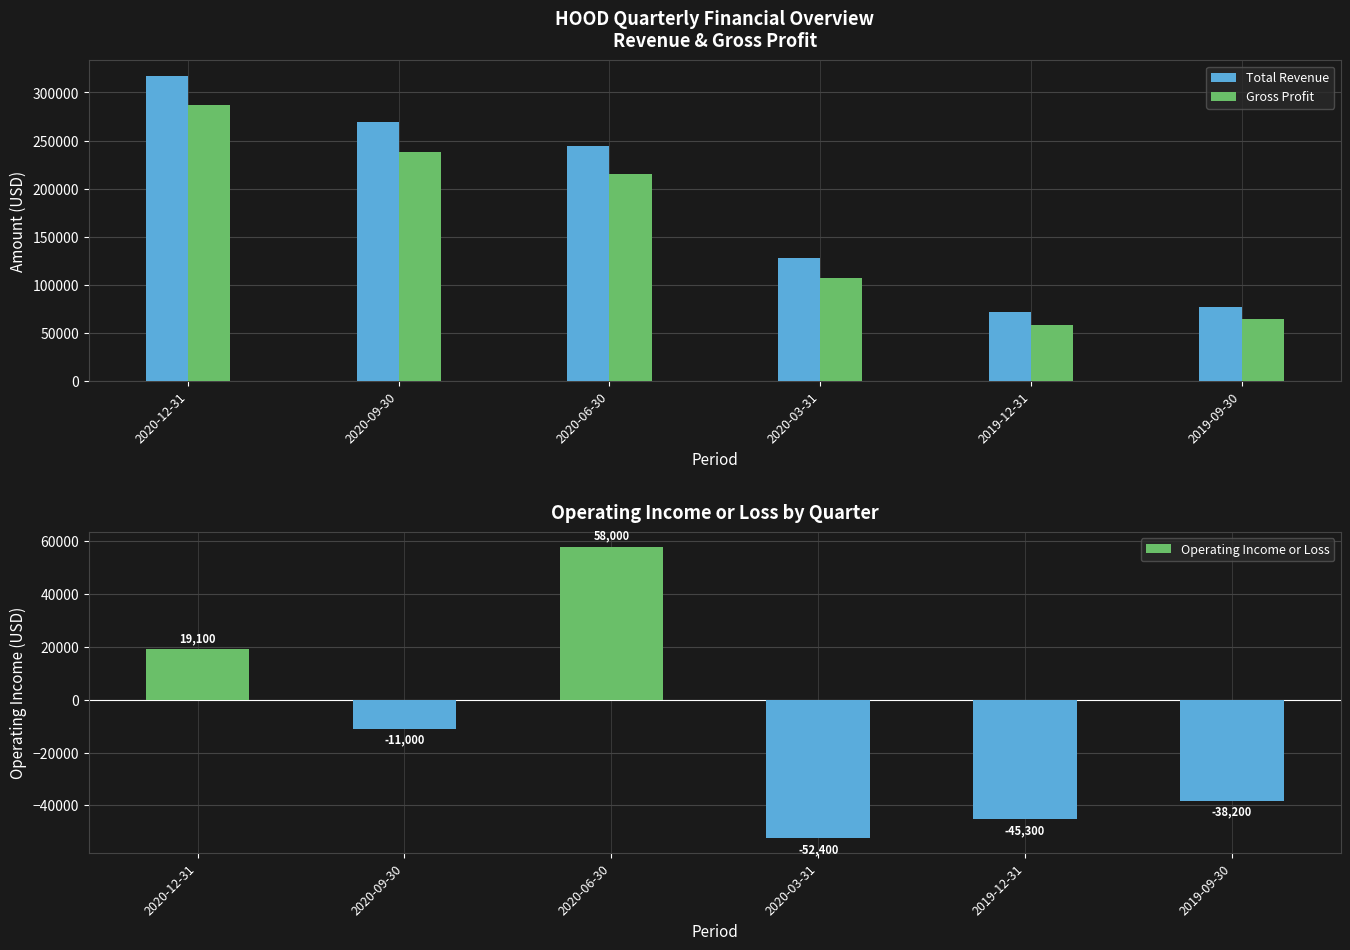

Reading left to right, what are all the values shown in this chart?

Total Revenue: 317500	269500	244200	127600	72200	77500
Gross Profit: 286900	238100	215600	107200	58800	64800
Operating Income or Loss: 19100	-11000	58000	-52400	-45300	-38200